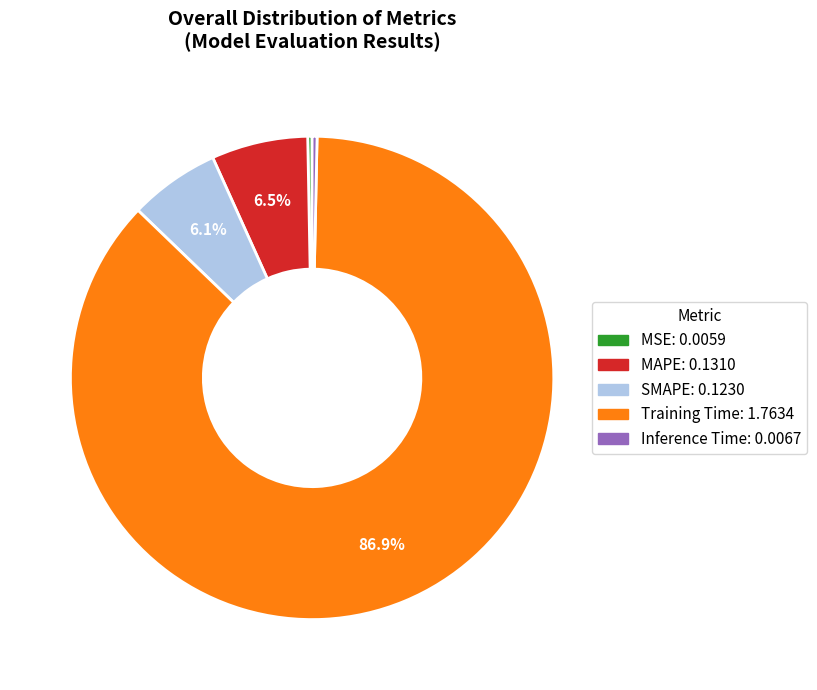

How many slices are in this pie chart?

5